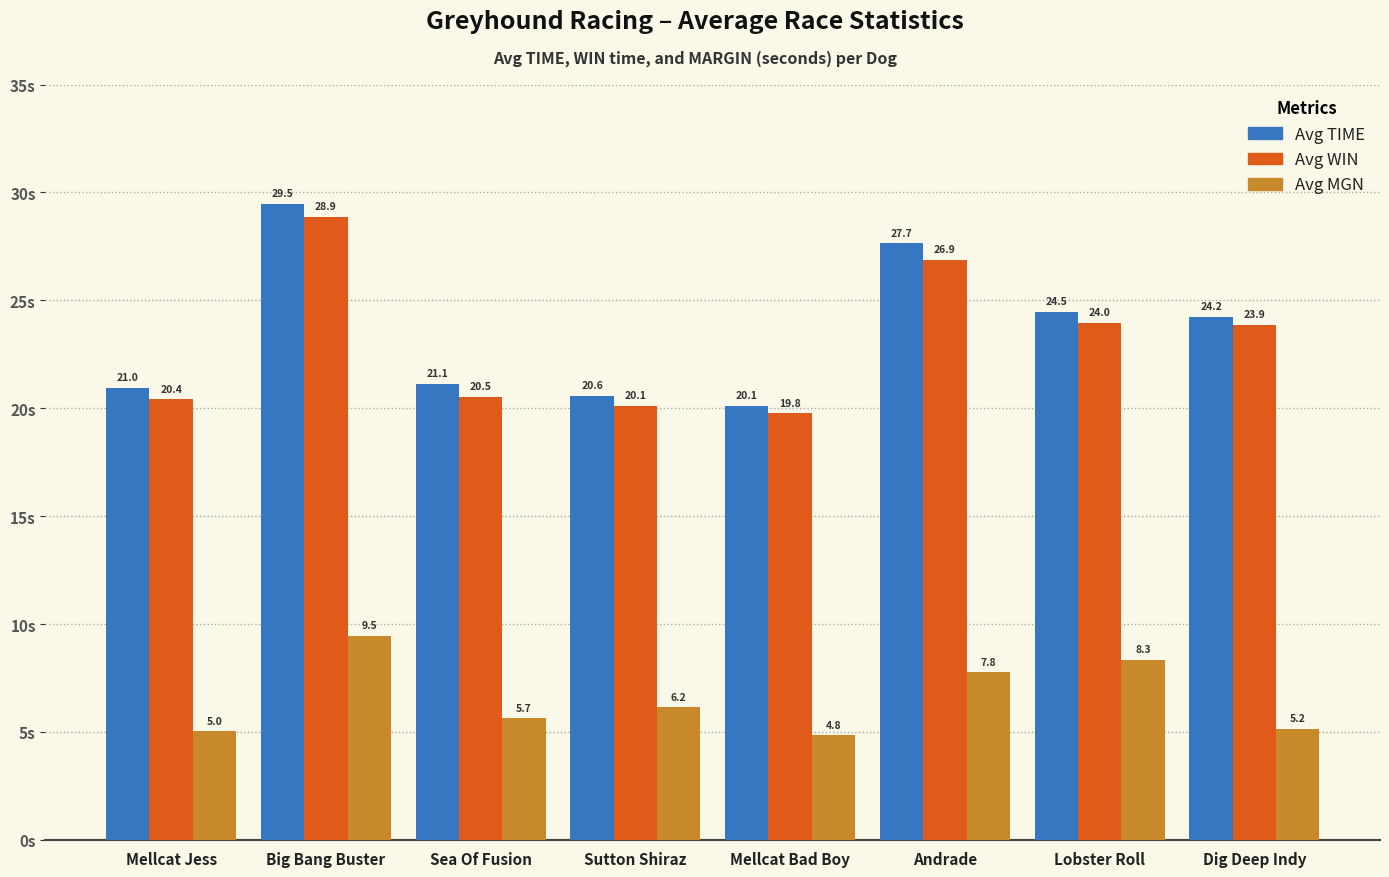

Rank the series at Sutton Shiraz from highest to lowest value.

Avg TIME, Avg WIN, Avg MGN